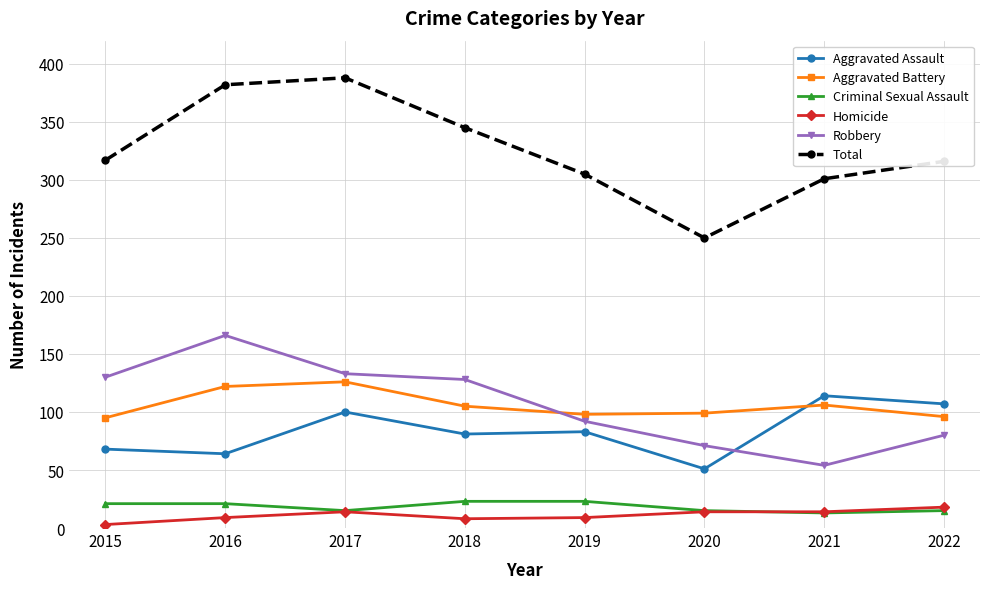

Which category has the lowest value in the Aggravated Assault series?

2020